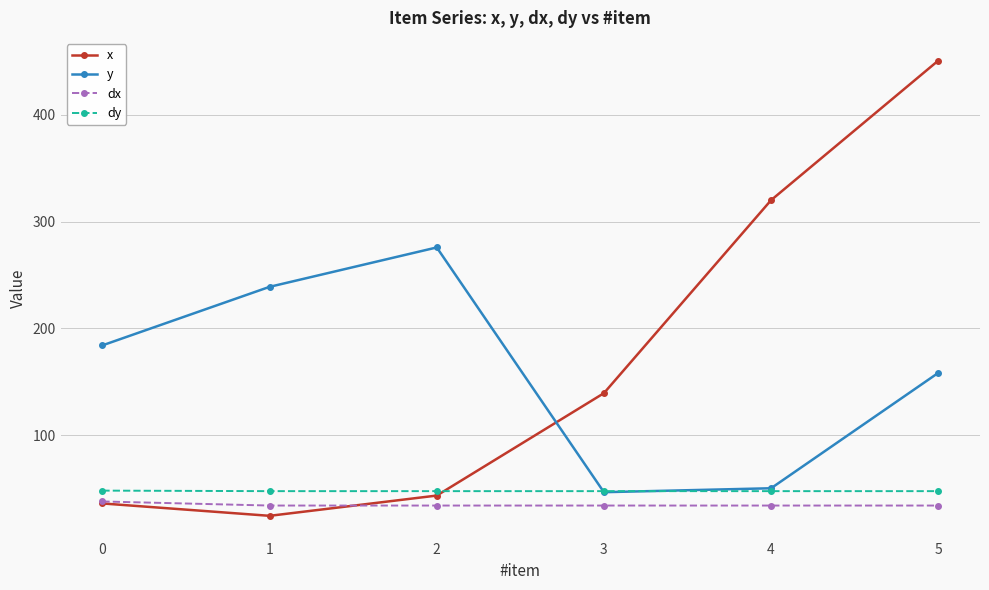

At which category is the sum across all series the highest?

5